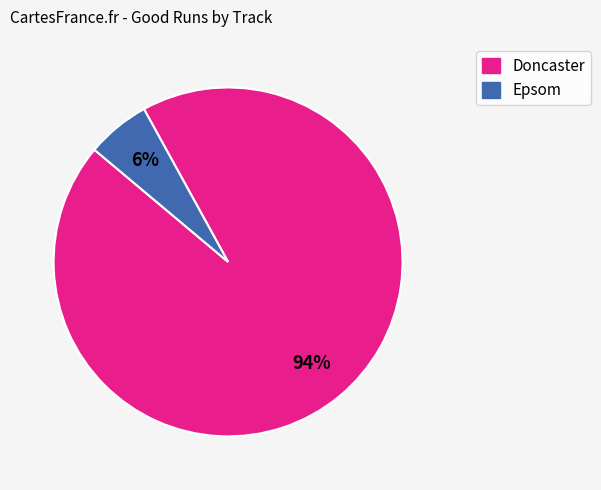

Which slice is the smallest?

Epsom